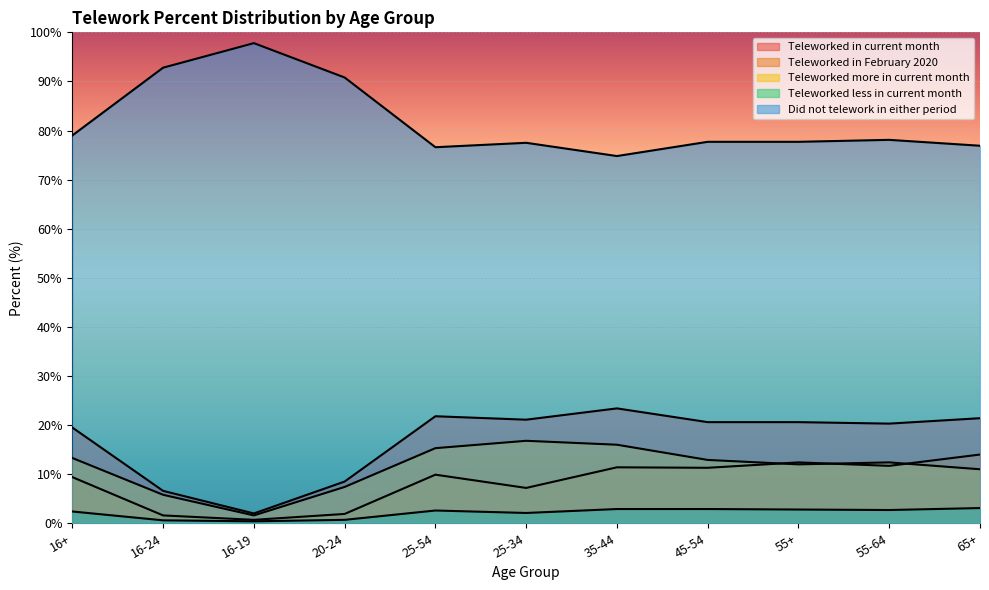

Reading right to left, what are all the values shown in this chart?

Teleworked in current month: 21.4	20.3	20.6	20.6	23.4	21.1	21.8	8.5	2.0	6.6	19.5
Teleworked in February 2020: 14.0	11.7	12.4	11.3	11.4	7.2	9.9	1.9	0.7	1.6	9.4
Teleworked more in current month: 11.0	12.4	12.0	12.9	16.0	16.8	15.3	7.4	1.6	5.8	13.3
Teleworked less in current month: 3.1	2.7	2.8	2.9	2.9	2.1	2.6	0.7	0.4	0.6	2.4
Did not telework in either period: 76.9	78.1	77.7	77.7	74.8	77.5	76.6	90.8	97.8	92.8	79.0